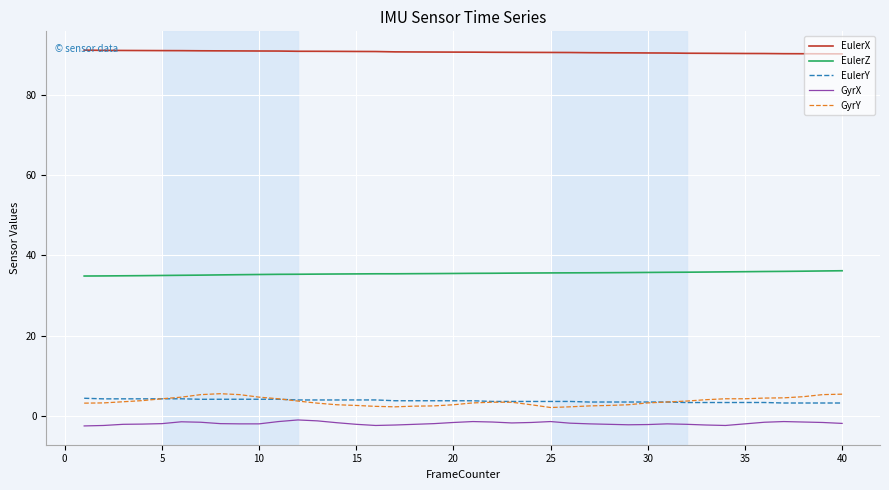

What is the minimum value shown in the chart?

-2.5